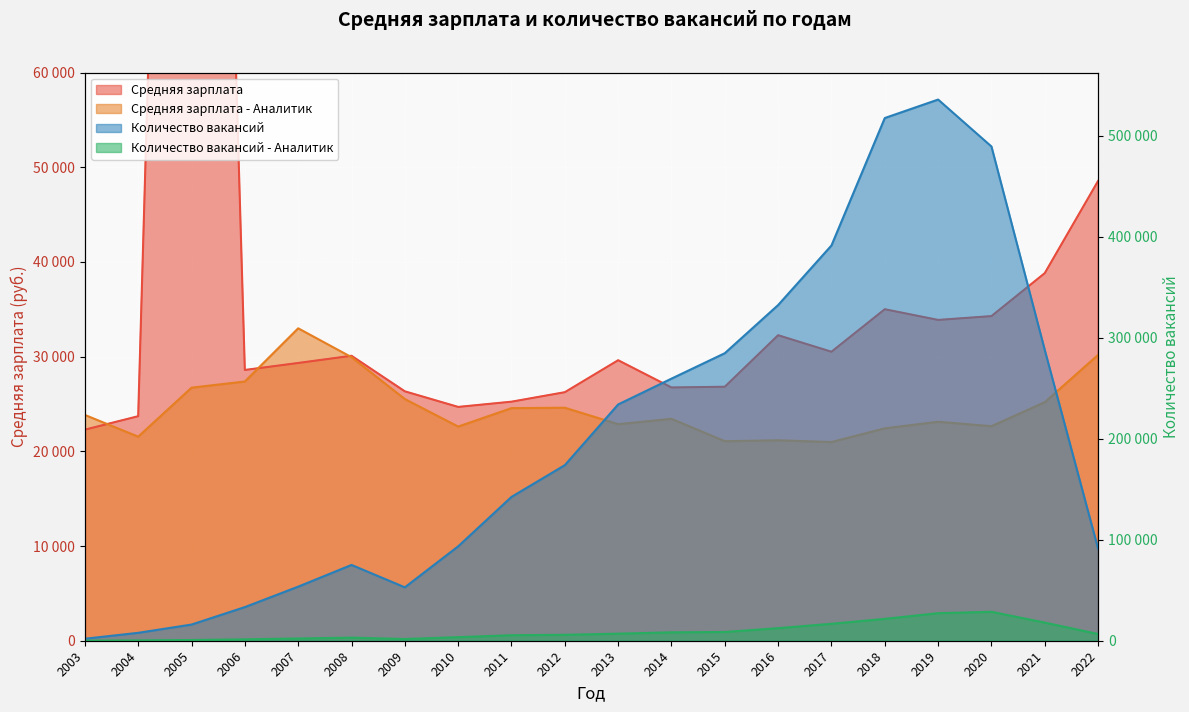

How many values in the Количество вакансий series exceed 173897?

9